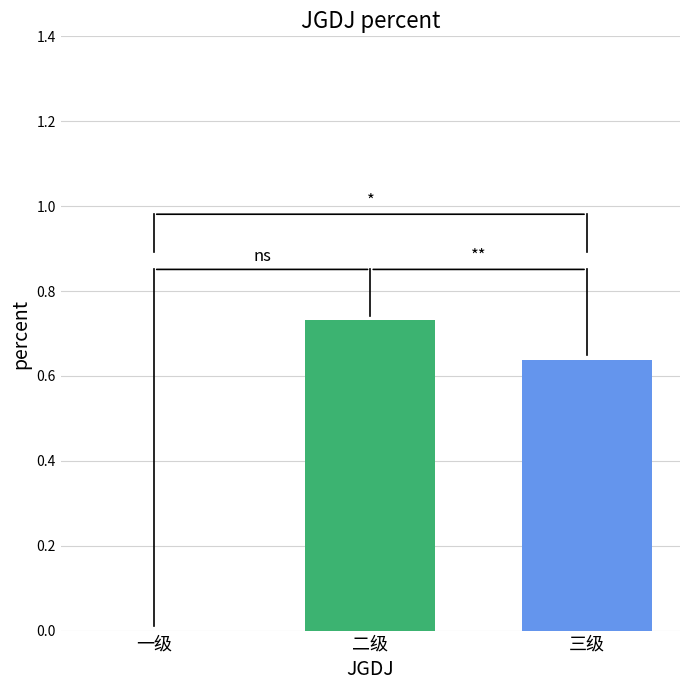

How many values are between 0 and 1?

3